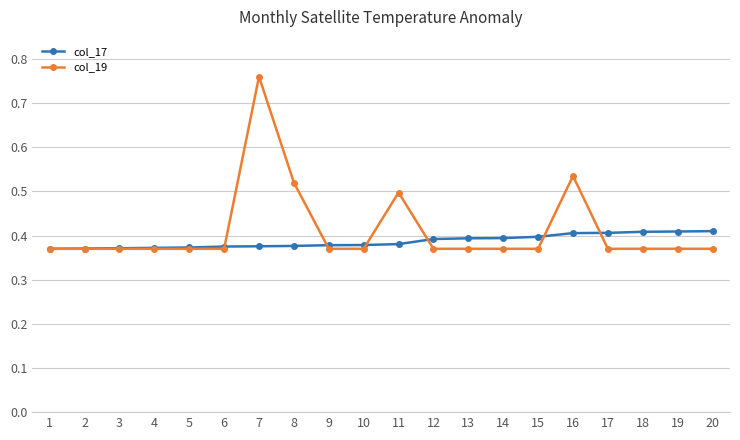

At which category does the chart reach its peak across all series?

7